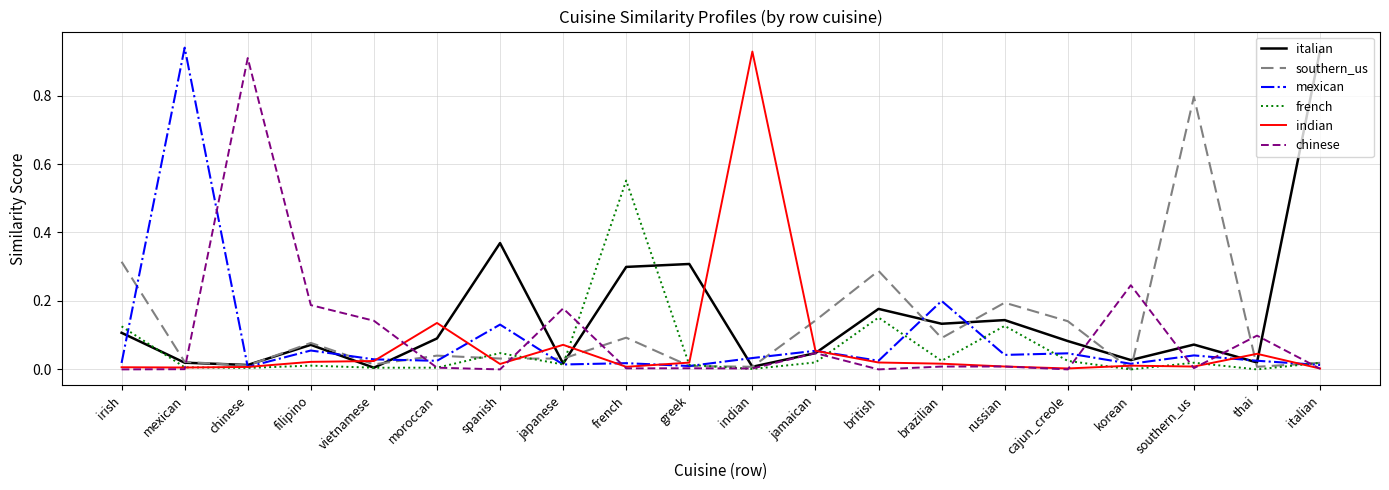

What are all the series names shown in the legend?

italian, southern_us, mexican, french, indian, chinese